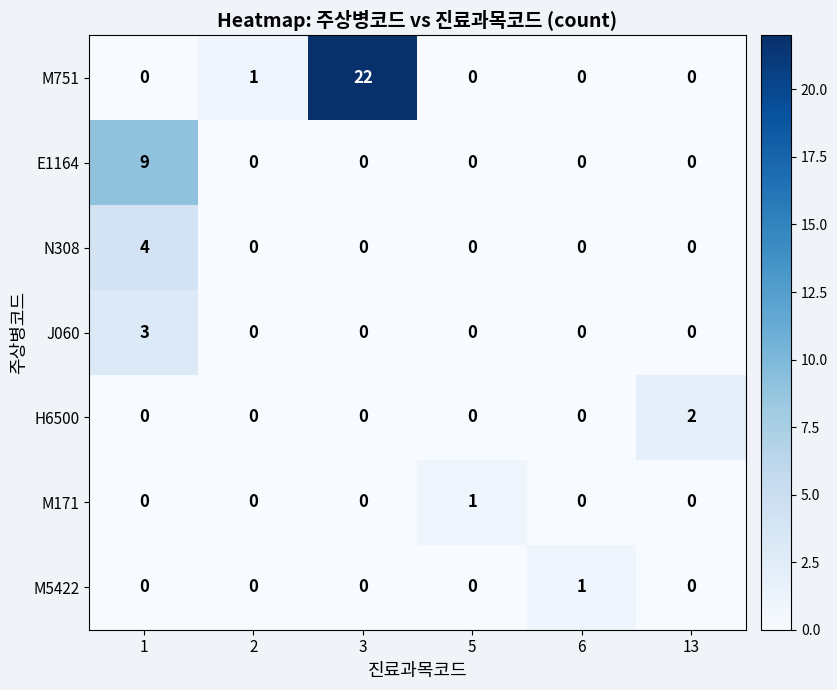

How many values in E1164 are above zero?

1